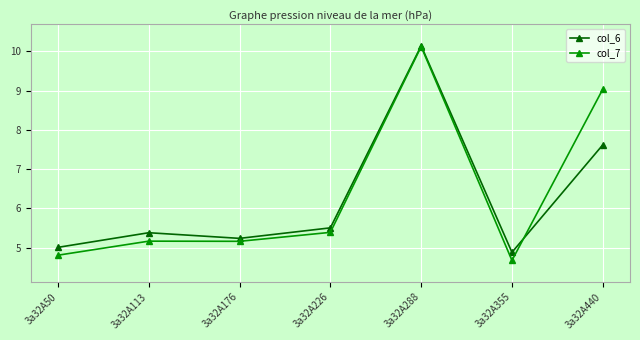

What is the total value across all series at 3a32A113?

10.5